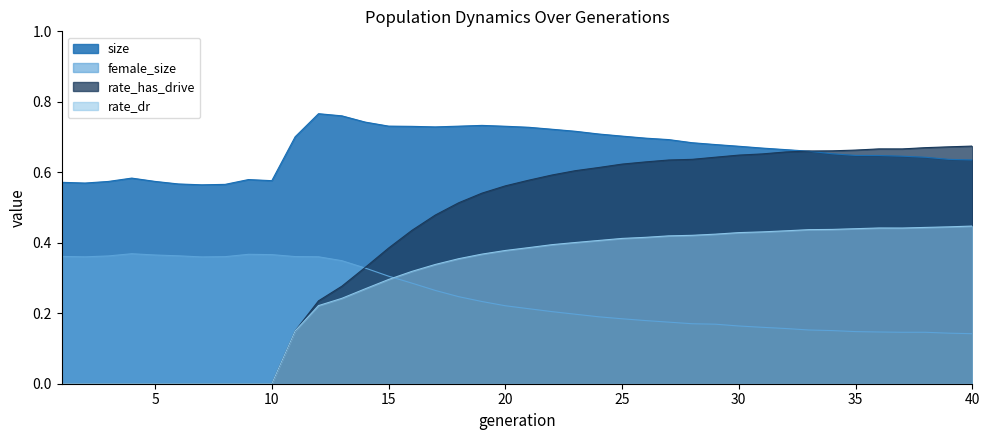

At which category does female_size reach its first local peak?

4